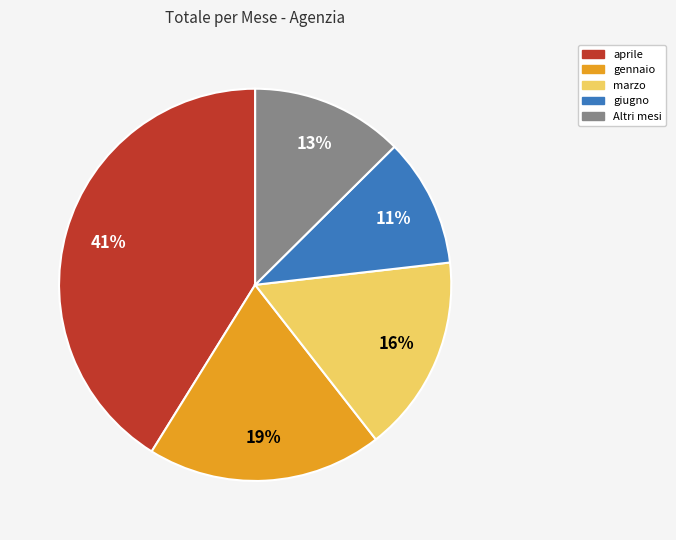

To the nearest percent, what is the average slice percentage?

20%